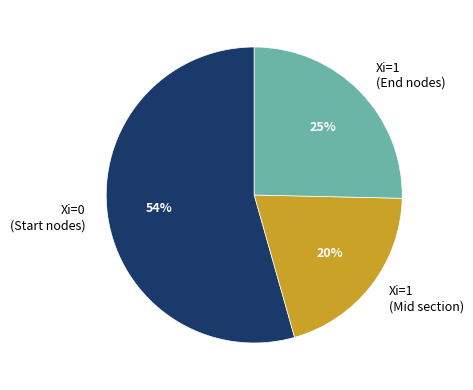

Do Xi=0 (Start nodes) and Xi=1 (End nodes) together represent more than half of the pie?

Yes